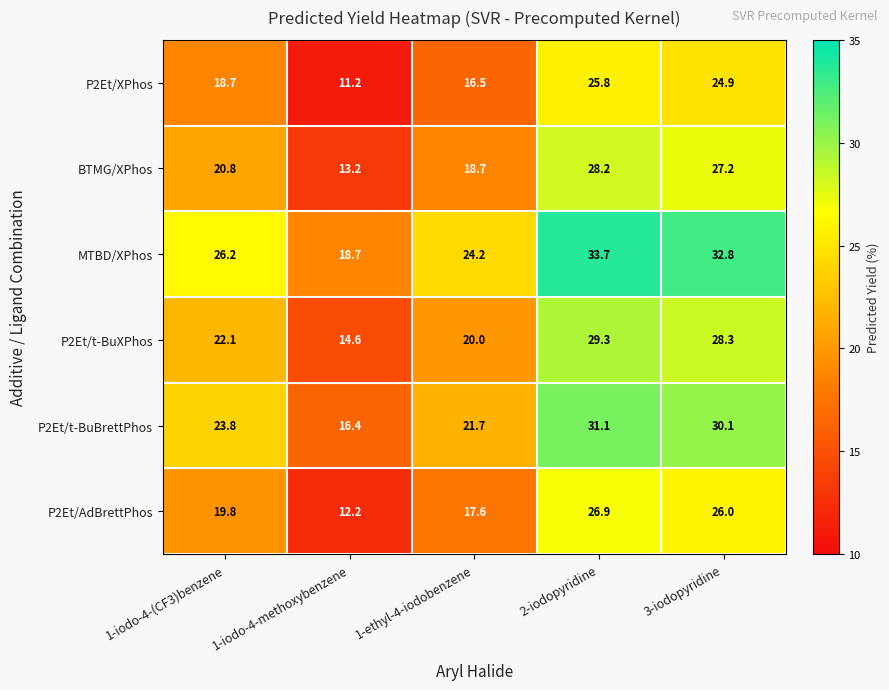

List the labels in order of P2Et/t-BuXPhos value, smallest first.

1-iodo-4-methoxybenzene, 1-ethyl-4-iodobenzene, 1-iodo-4-(CF3)benzene, 3-iodopyridine, 2-iodopyridine